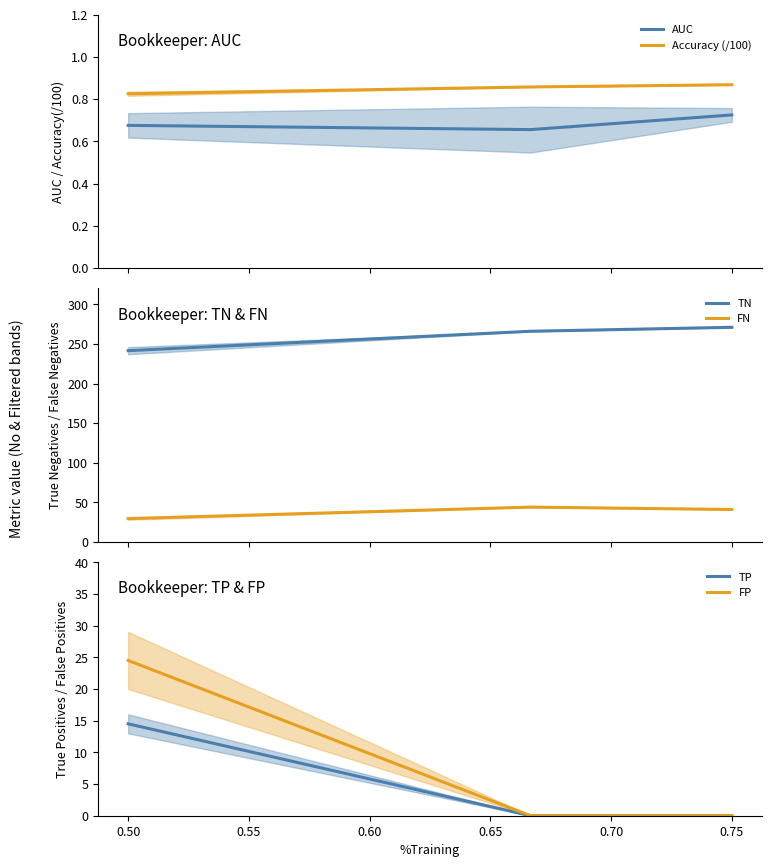

What are all the series names shown in the legend?

AUC, Accuracy (/100), TN, FN, TP, FP